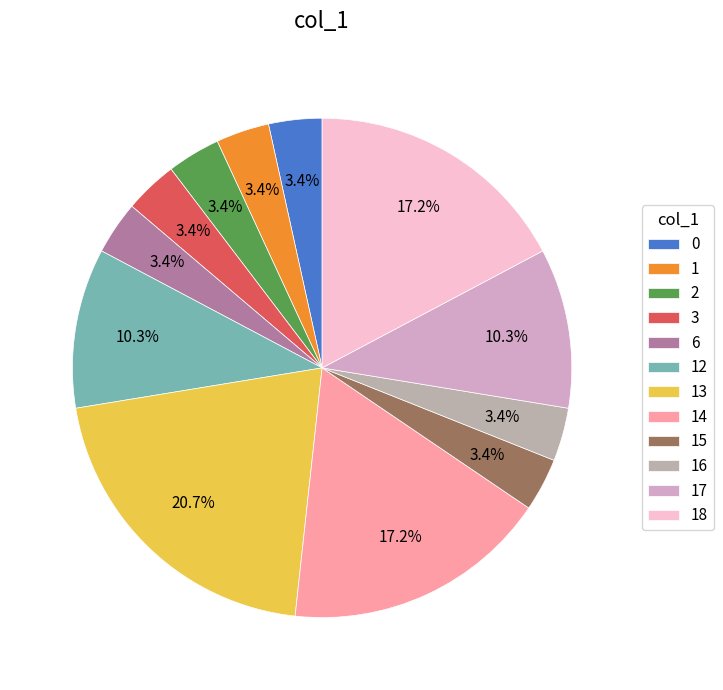

Count the number of slices in the pie.

12